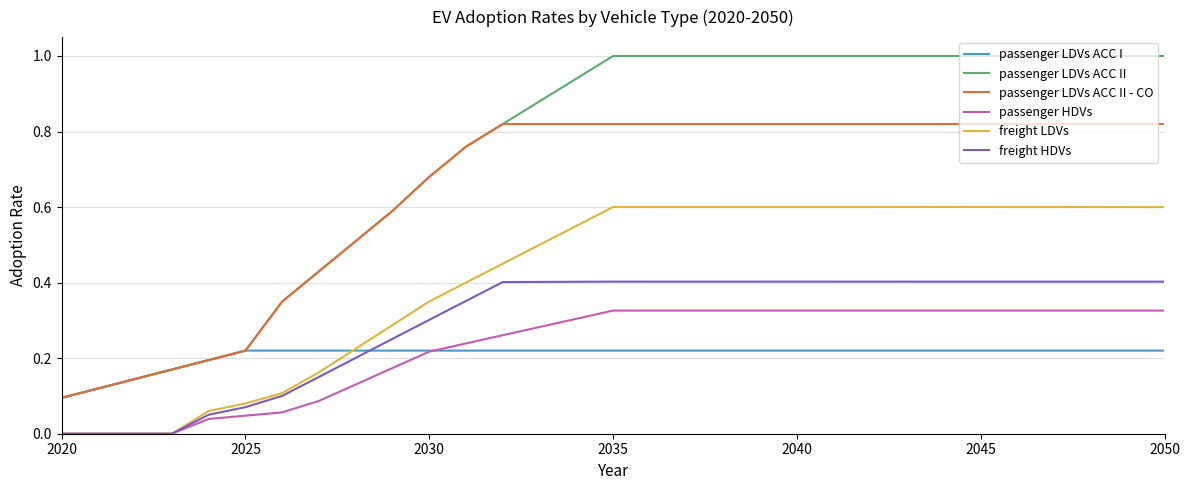

What are all the series names shown in the legend?

passenger LDVs ACC I, passenger LDVs ACC II, passenger LDVs ACC II - CO, passenger HDVs, freight LDVs, freight HDVs